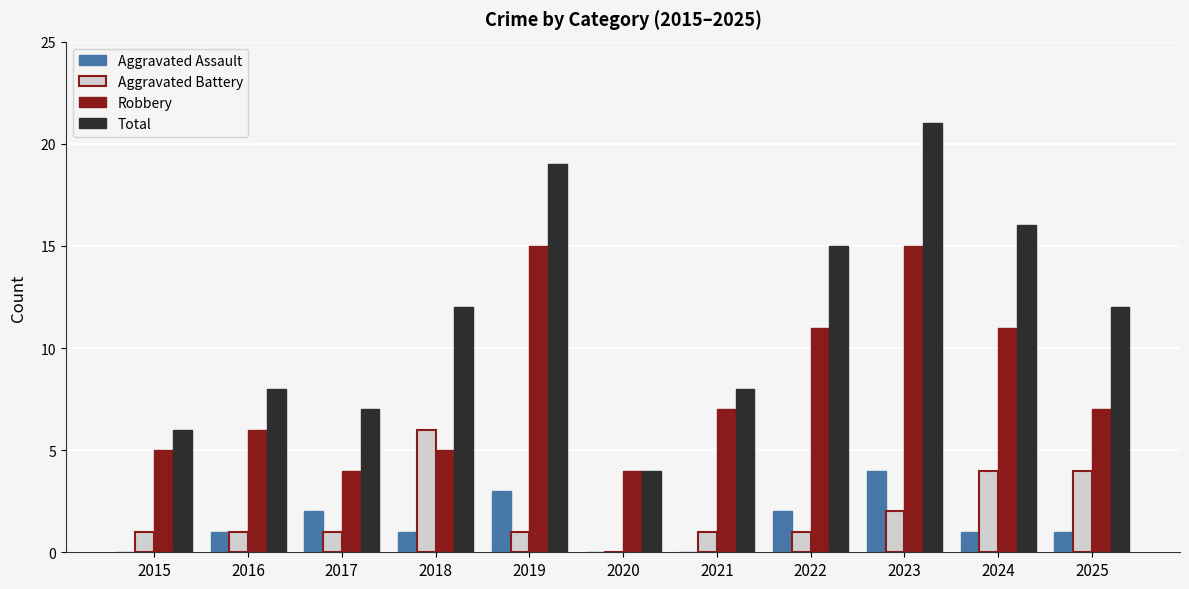

What is the sum of all Aggravated Assault values?

15